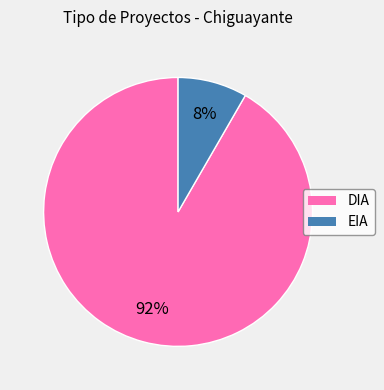

Which has a higher value, EIA or DIA?

DIA